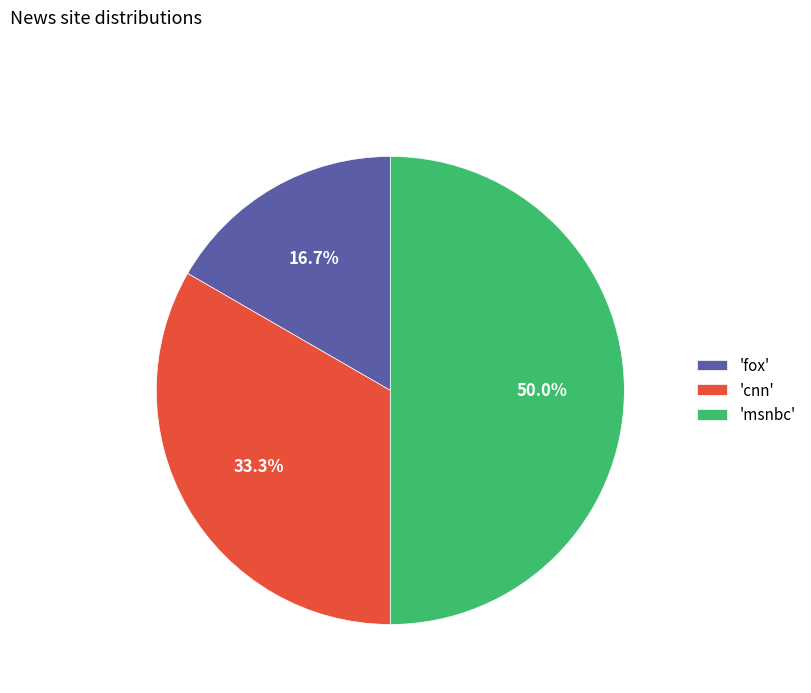

How many slices are in this pie chart?

3